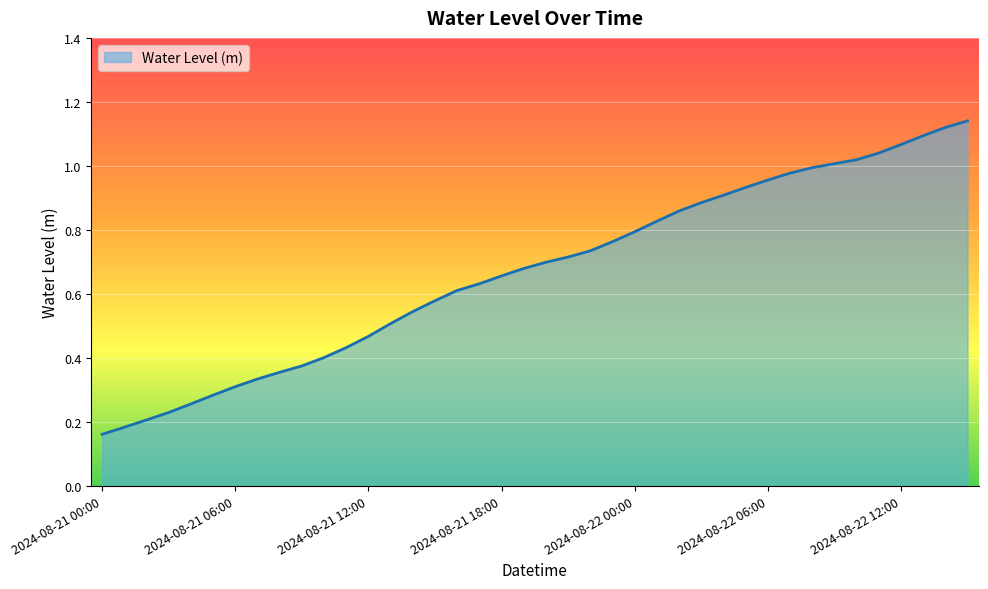

Which category has the highest value across all series?

2024-08-22 15:00